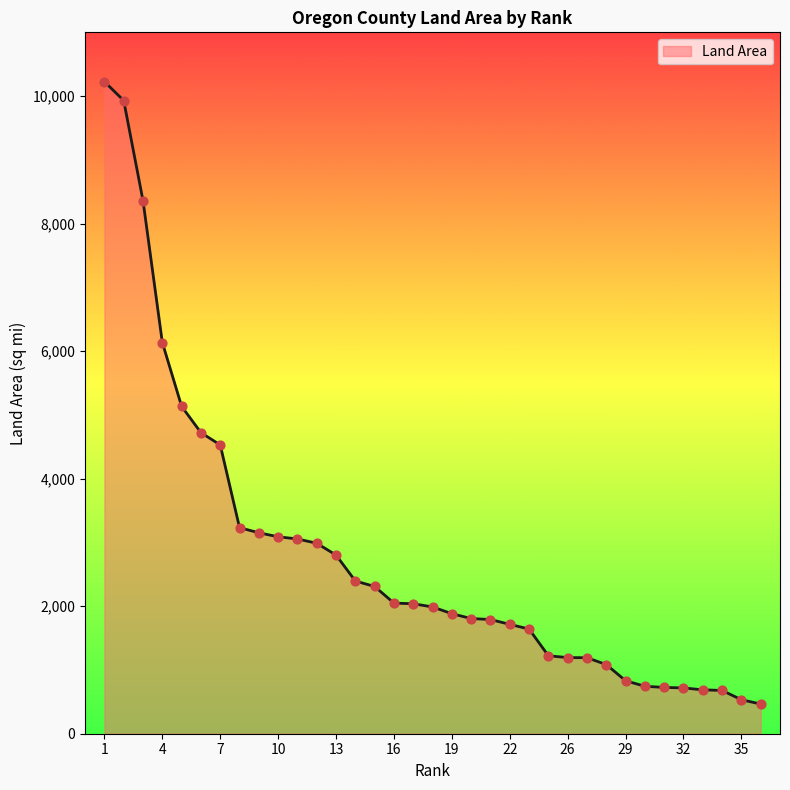

What is the difference between the maximum and minimum values?

9760.8